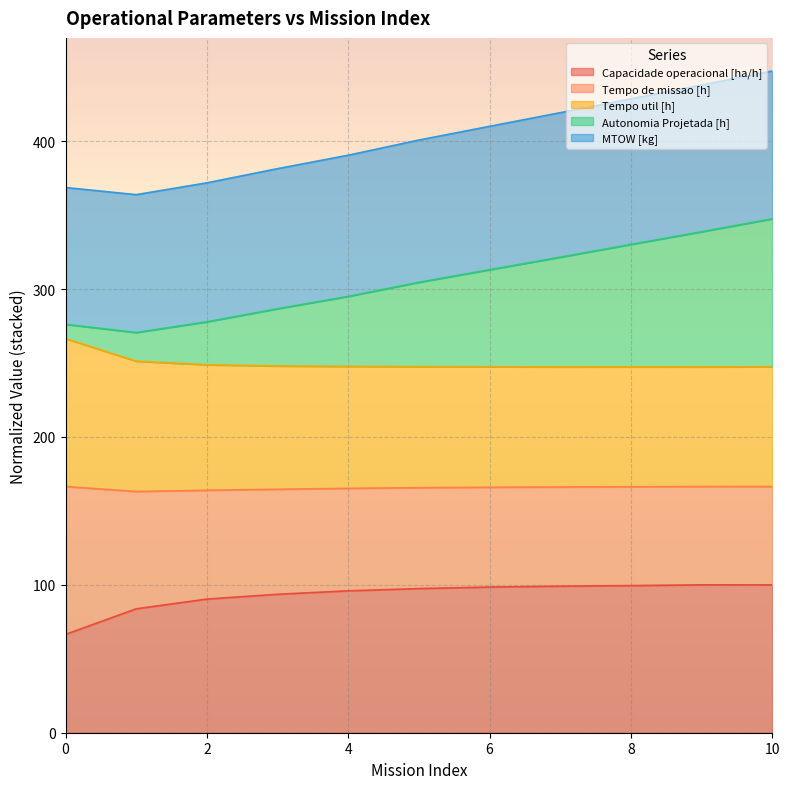

What is the total value across all series at 8?

428.7